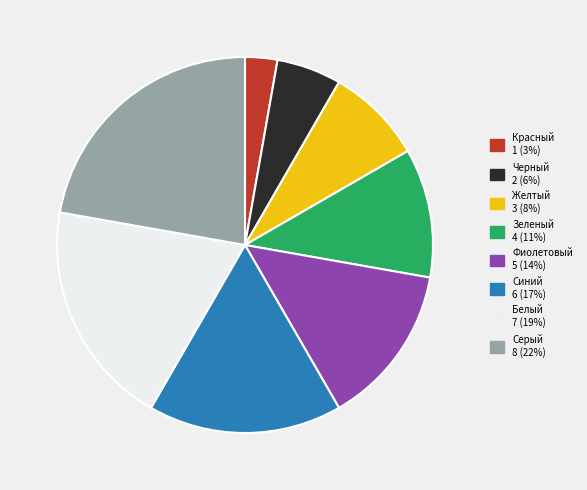

How many slices are in this pie chart?

8